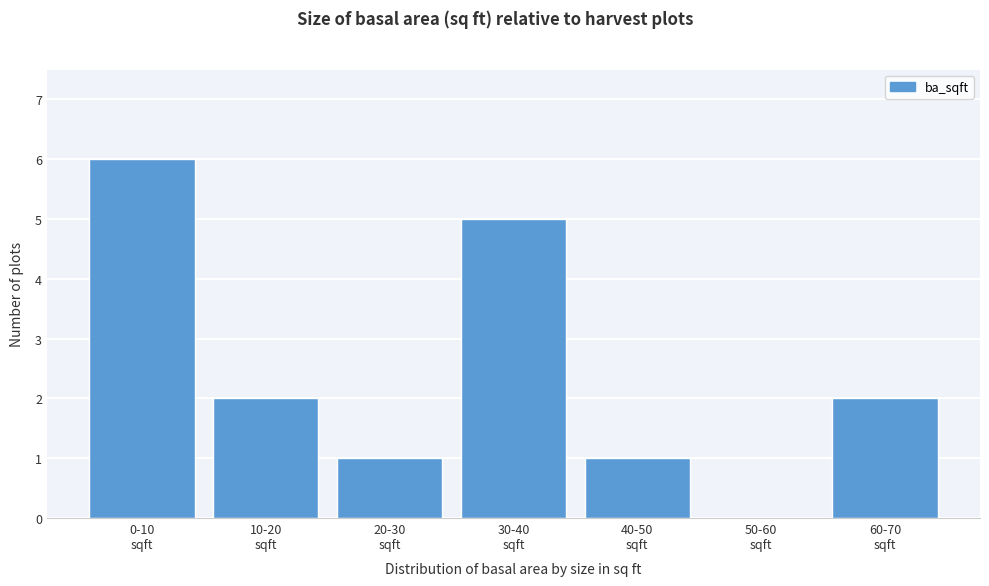

What is the sum of all values?

17